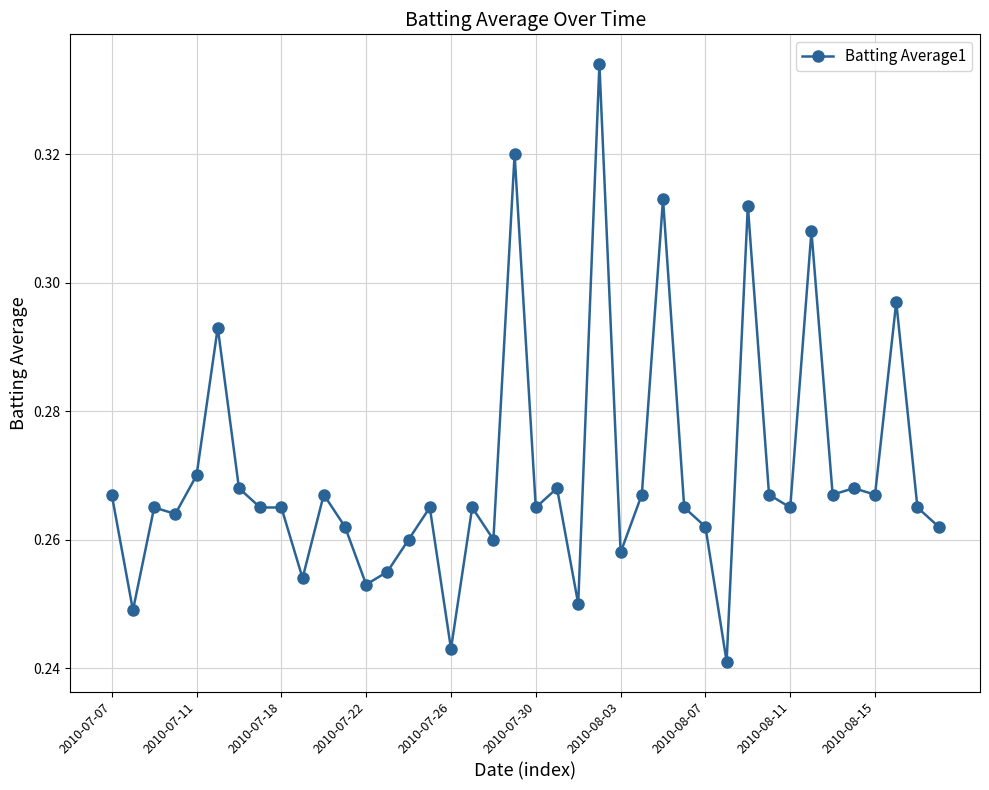

How many distinct data groups are displayed?

1